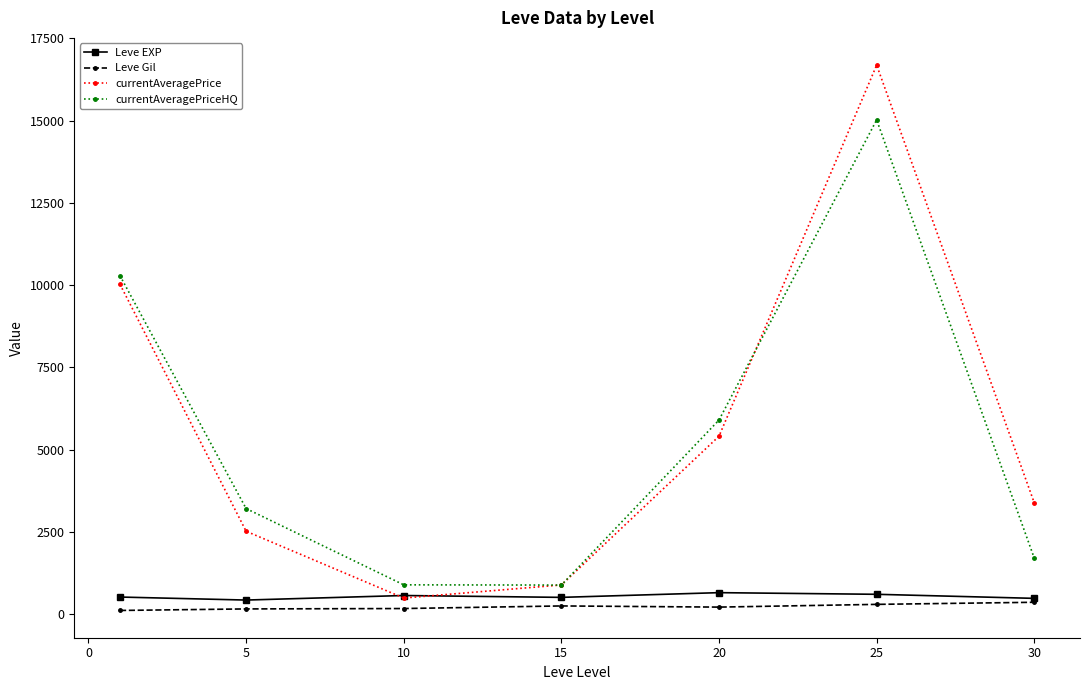

What is the value of the currentAveragePriceHQ point at the 1st from the left?

10284.3